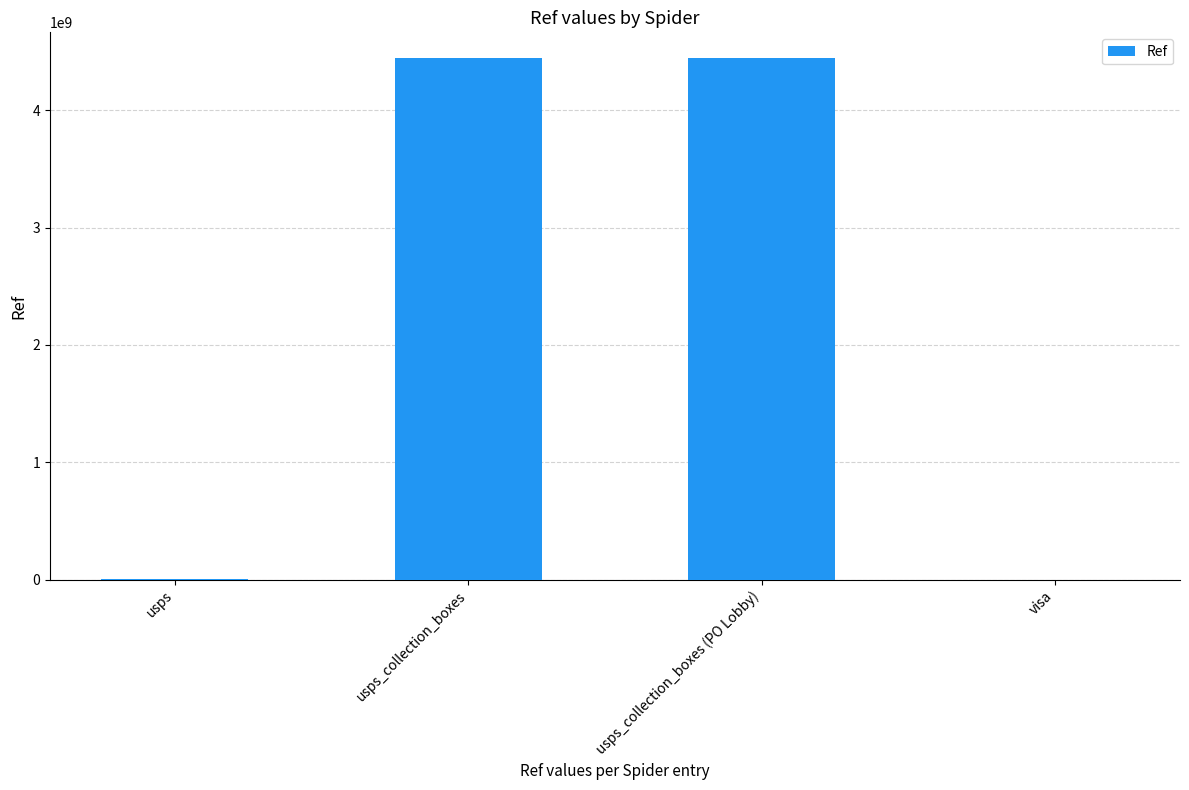

What is the maximum value shown in the chart?

4441500002